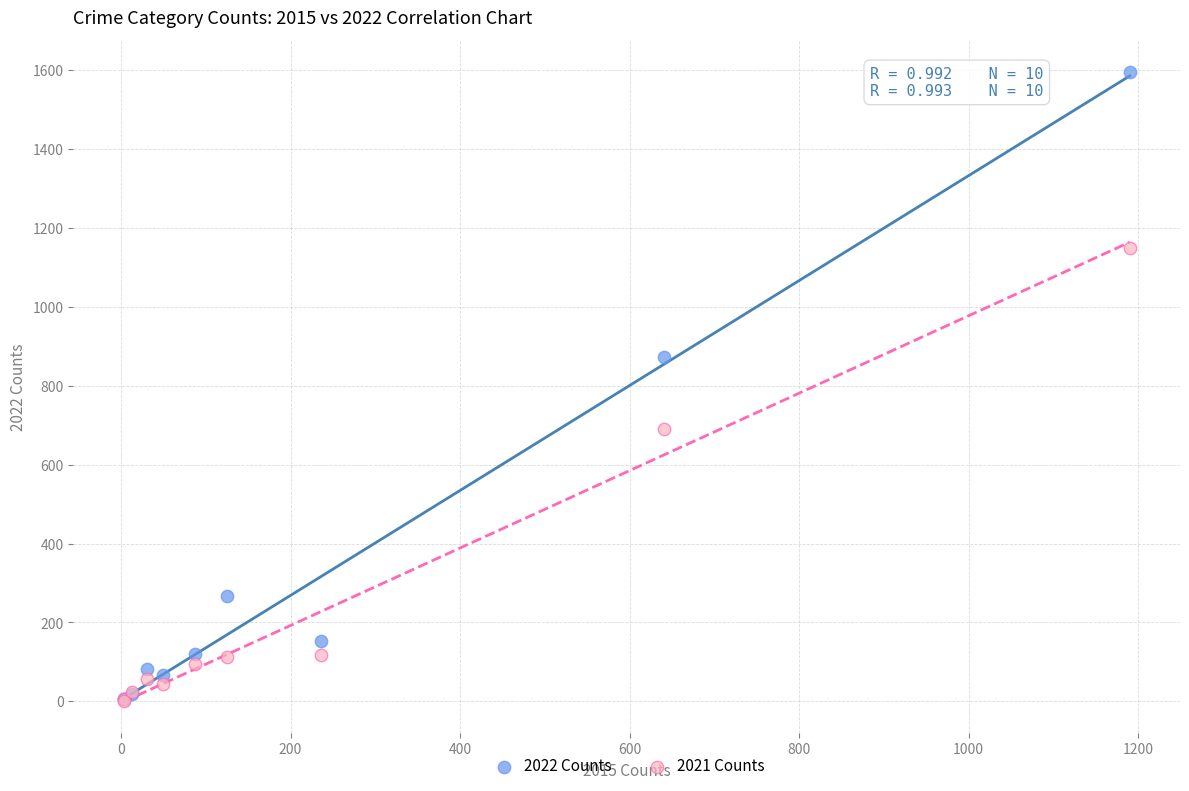

Which series has the largest Y range (max minus min)?

2022 Counts